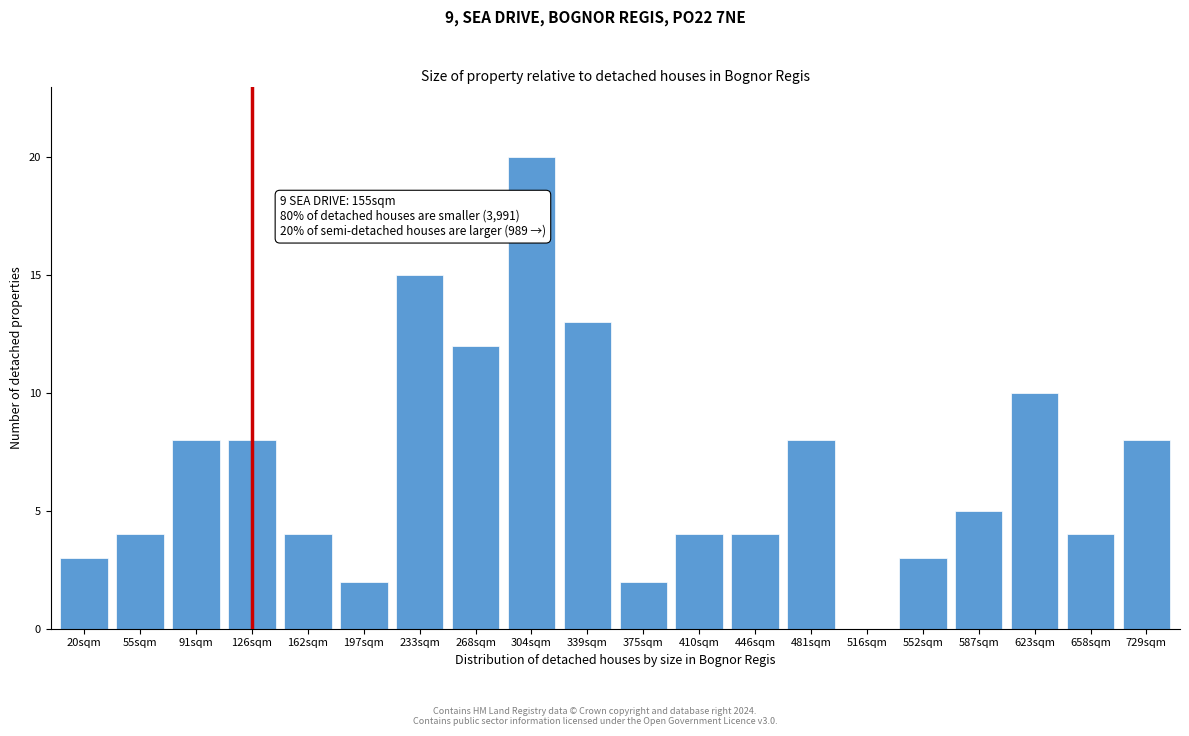

Reading right to left, transcribe all the data shown in this chart.

729sqm=8	658sqm=4	623sqm=10	587sqm=5	552sqm=3	516sqm=0	481sqm=8	446sqm=4	410sqm=4	375sqm=2	339sqm=13	304sqm=20	268sqm=12	233sqm=15	197sqm=2	162sqm=4	126sqm=8	91sqm=8	55sqm=4	20sqm=3